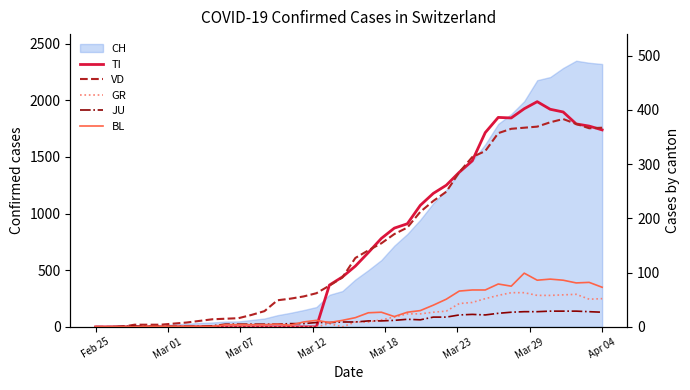

What is the sum of all VD values?

6235